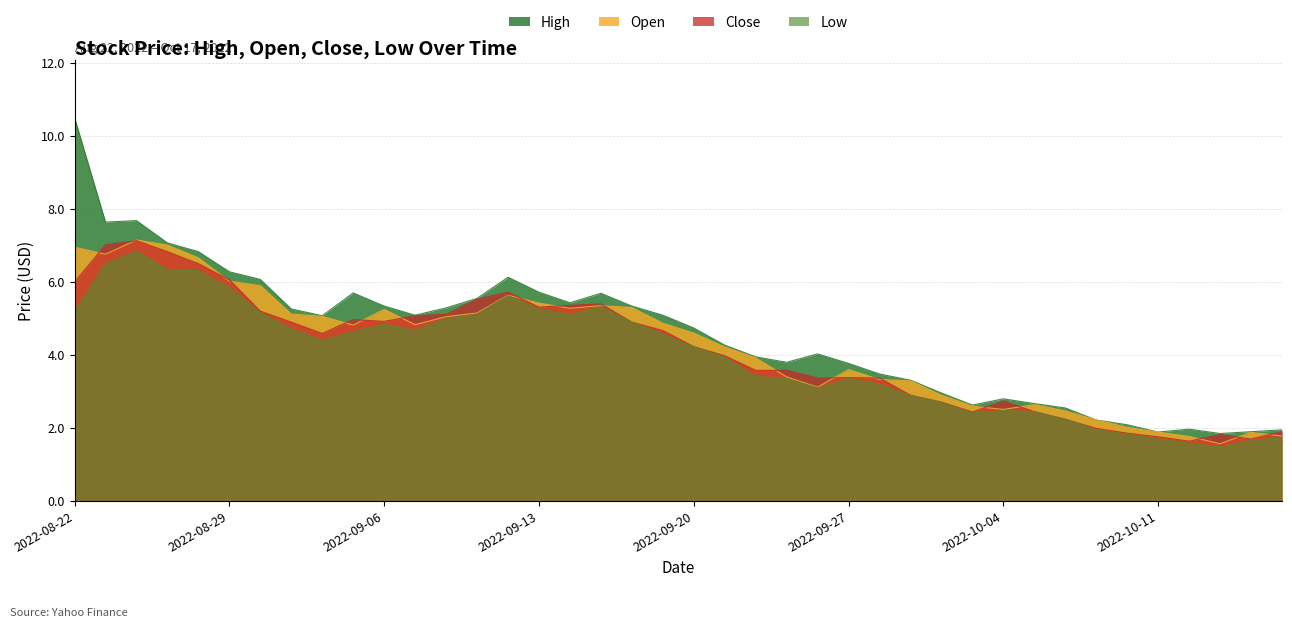

In Open, how many points are lower than both neighbors (excluding endpoints)?

7